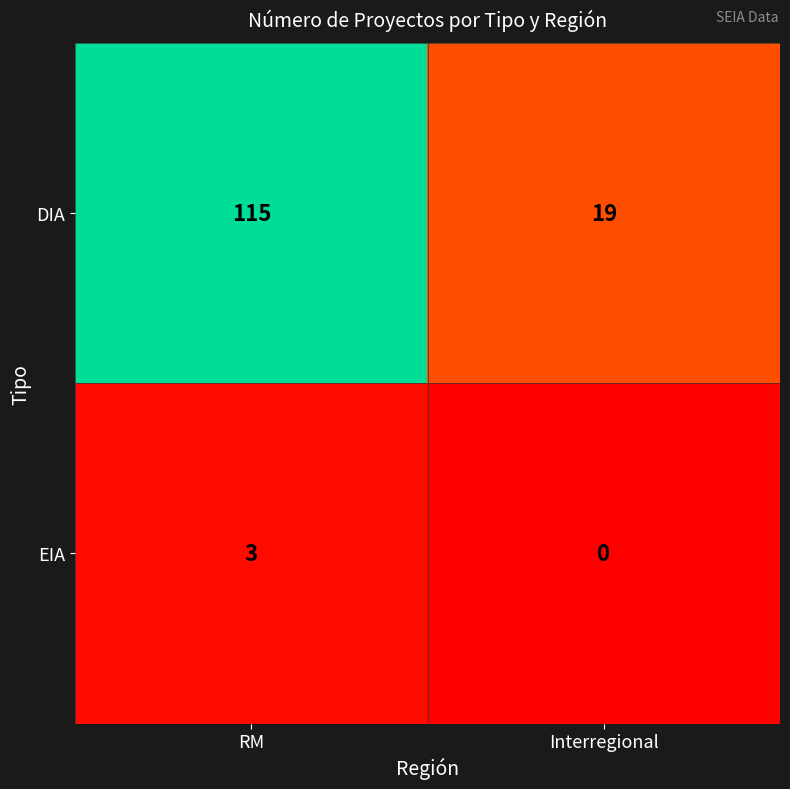

What is the difference between the highest and lowest values at RM?

112